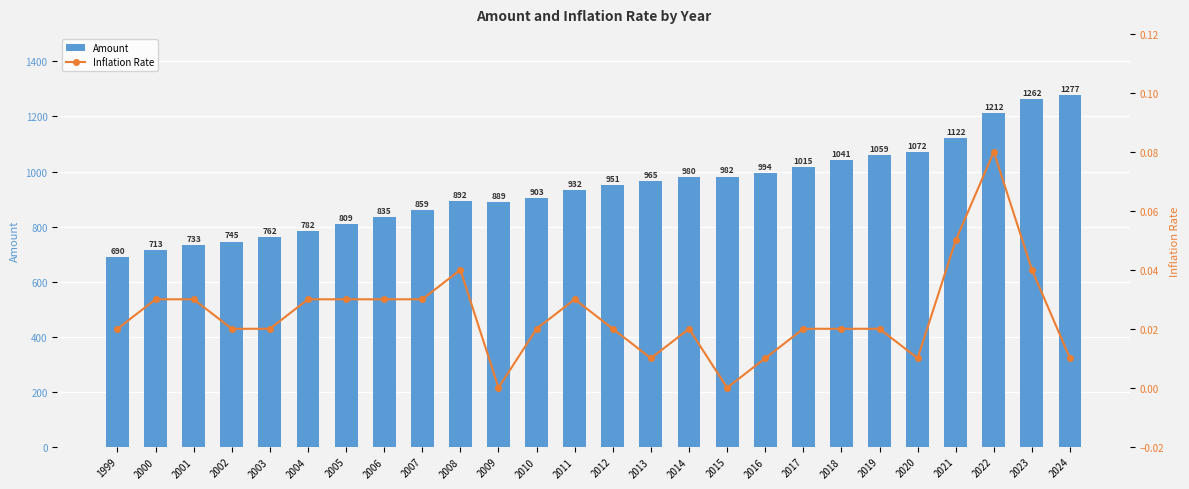

Which series has the largest range (max minus min)?

Amount